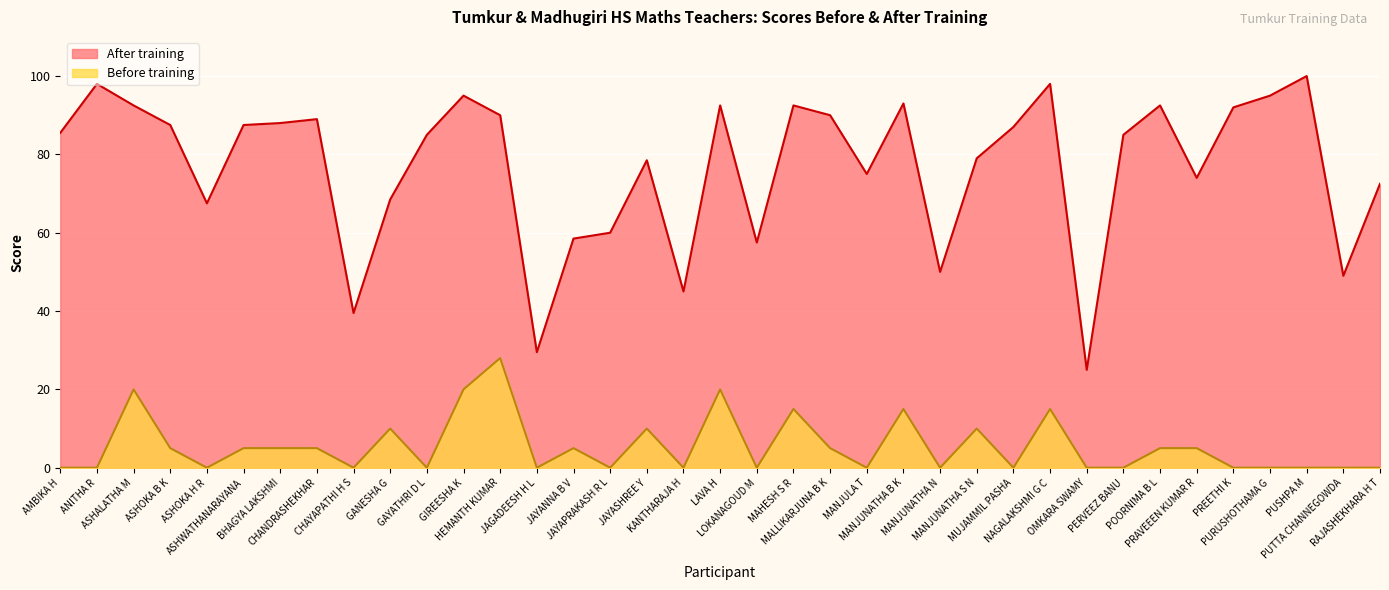

Which series has the widest spread of values?

After training